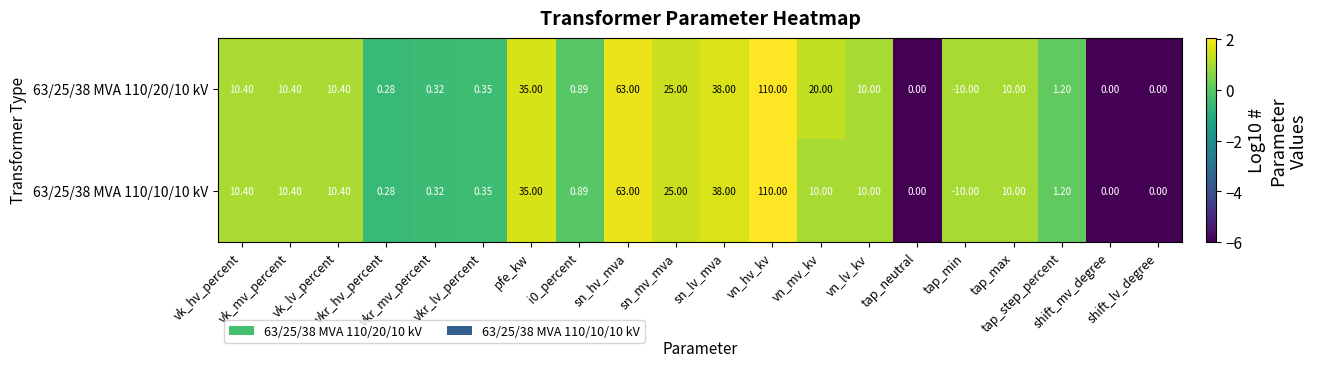

Reading left to right, what are all the values shown in this chart?

63/25/38 MVA 110/20/10 kV: vk_hv_percent=10.4	vk_mv_percent=10.4	vk_lv_percent=10.4	vkr_hv_percent=0.3	vkr_mv_percent=0.3	vkr_lv_percent=0.3	pfe_kw=35.0	i0_percent=0.9	sn_hv_mva=63.0	sn_mv_mva=25.0	sn_lv_mva=38.0	vn_hv_kv=110.0	vn_mv_kv=20.0	vn_lv_kv=10.0	tap_neutral=0.0	tap_min=-10.0	tap_max=10.0	tap_step_percent=1.2	shift_mv_degree=0.0	shift_lv_degree=0.0
63/25/38 MVA 110/10/10 kV: vk_hv_percent=10.4	vk_mv_percent=10.4	vk_lv_percent=10.4	vkr_hv_percent=0.3	vkr_mv_percent=0.3	vkr_lv_percent=0.3	pfe_kw=35.0	i0_percent=0.9	sn_hv_mva=63.0	sn_mv_mva=25.0	sn_lv_mva=38.0	vn_hv_kv=110.0	vn_mv_kv=10.0	vn_lv_kv=10.0	tap_neutral=0.0	tap_min=-10.0	tap_max=10.0	tap_step_percent=1.2	shift_mv_degree=0.0	shift_lv_degree=0.0